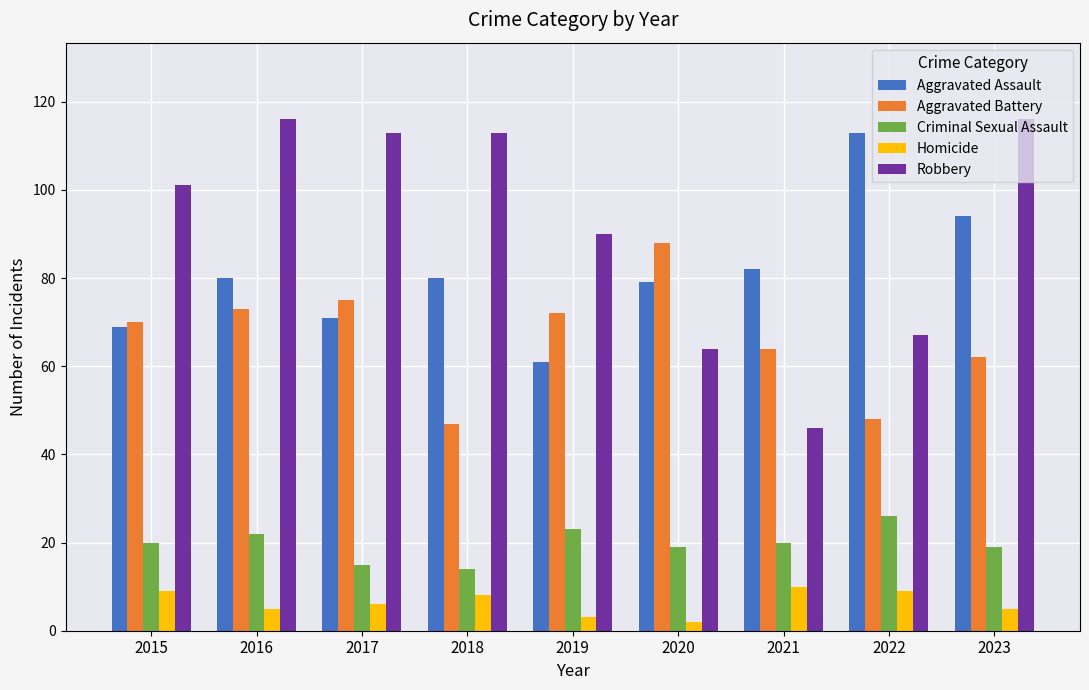

What is the maximum value for Aggravated Battery?

88